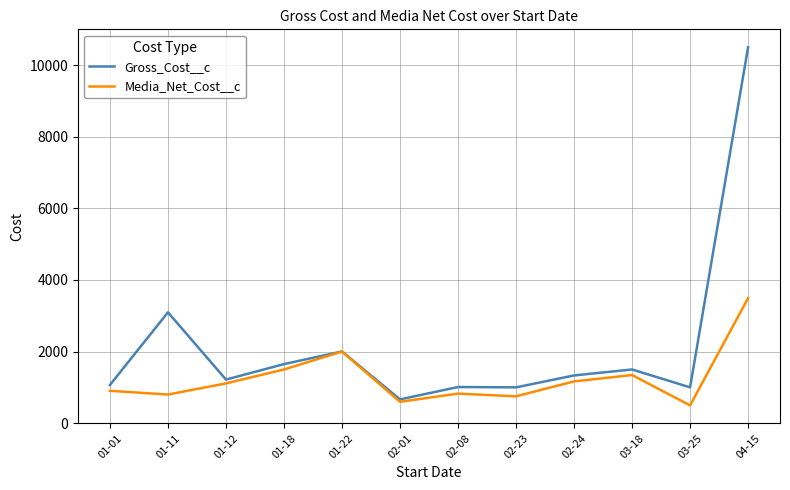

Where is the first local minimum for Gross_Cost__c?

01-12